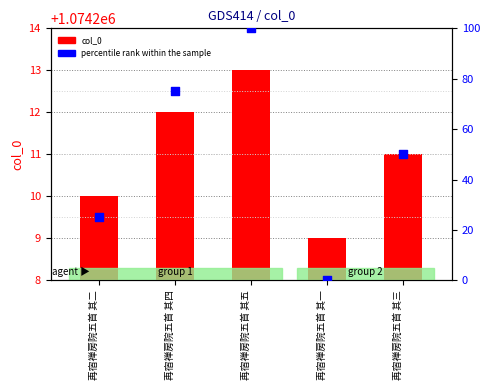

Which series contains the highest Y value?

col_0